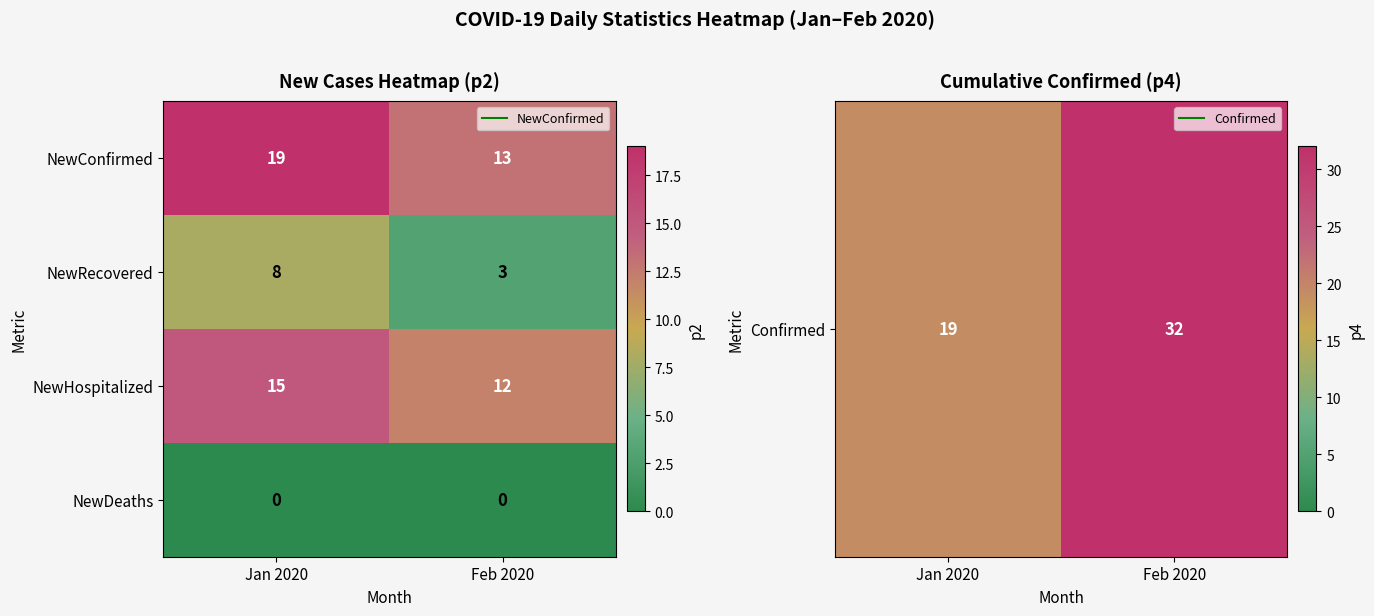

List the series in order of their overall mean, lowest first.

NewDeaths, NewRecovered, NewHospitalized, NewConfirmed